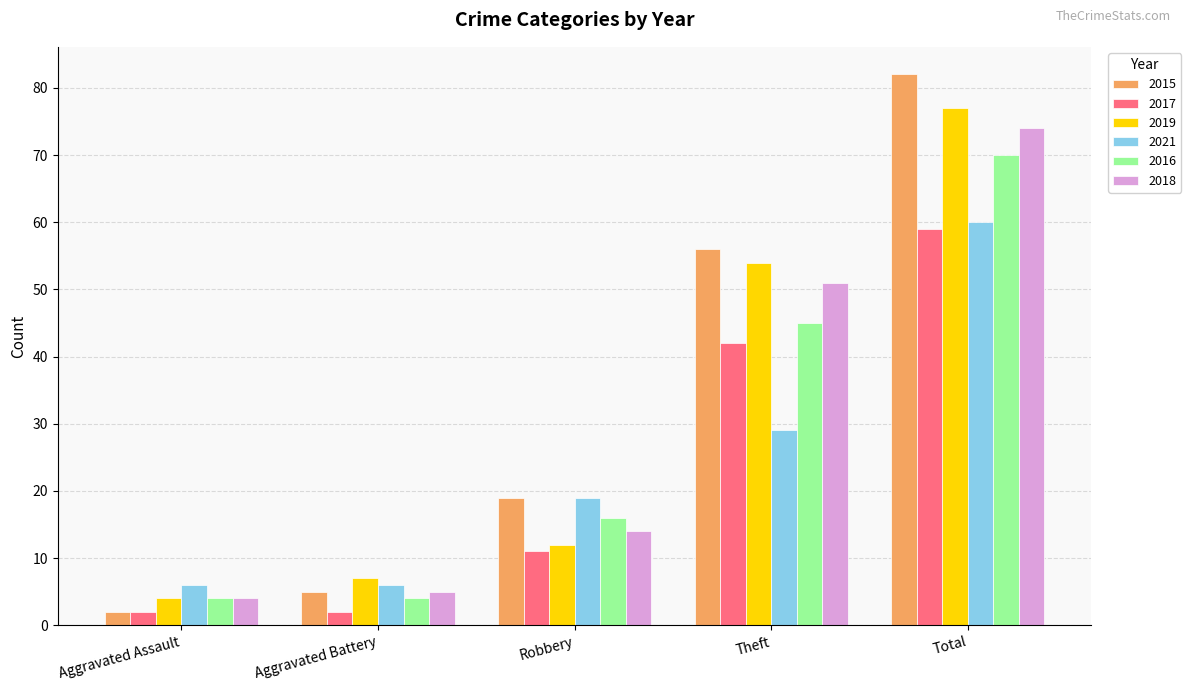

Read the 2019 value at Robbery, to the nearest 10.

10